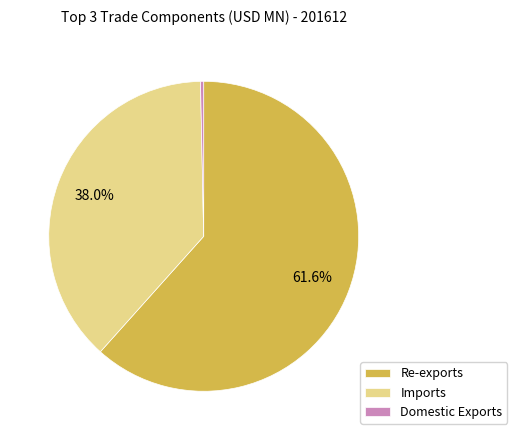

To the nearest percent, what percentage of the pie is Imports?

38%